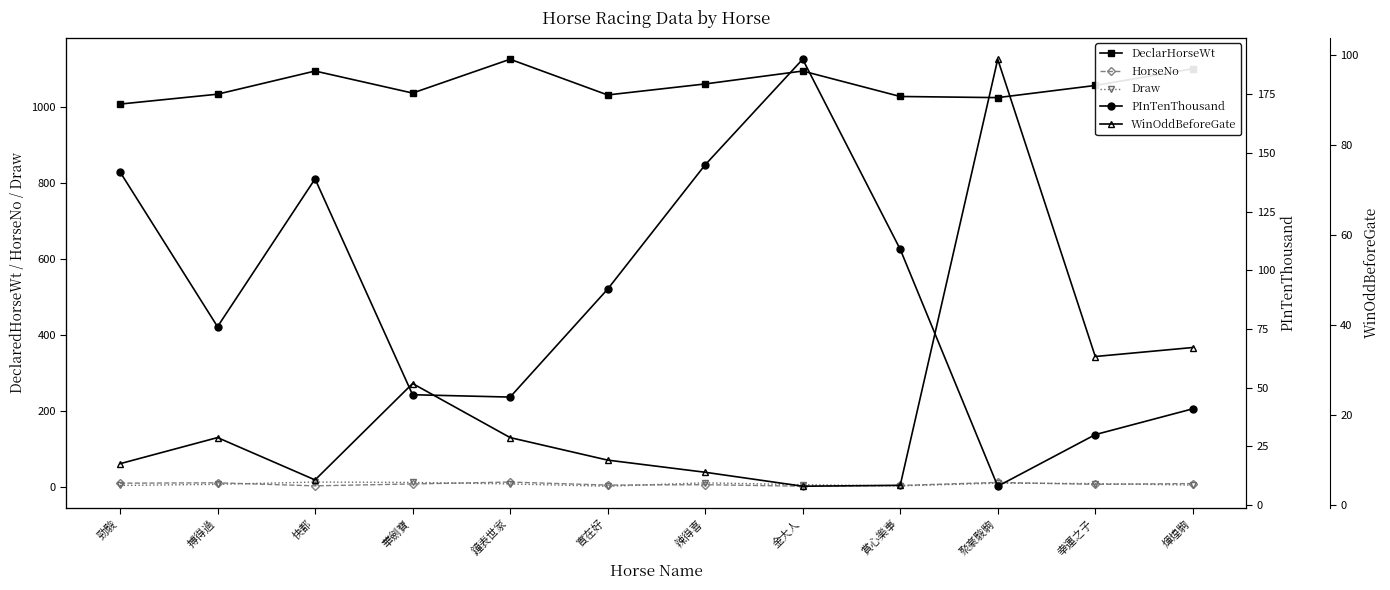

What is the difference between the PInTenThousand values at 金大人 and 鐘表世家?

144.0